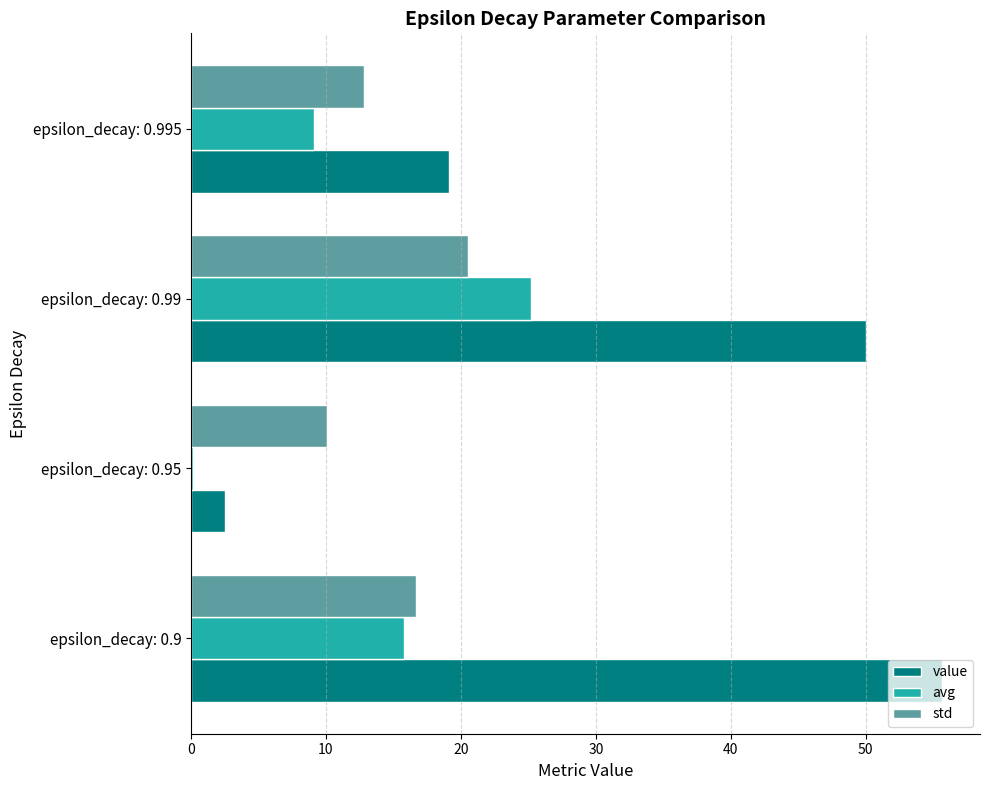

Which category has the highest value in the value series?

epsilon_decay: 0.9